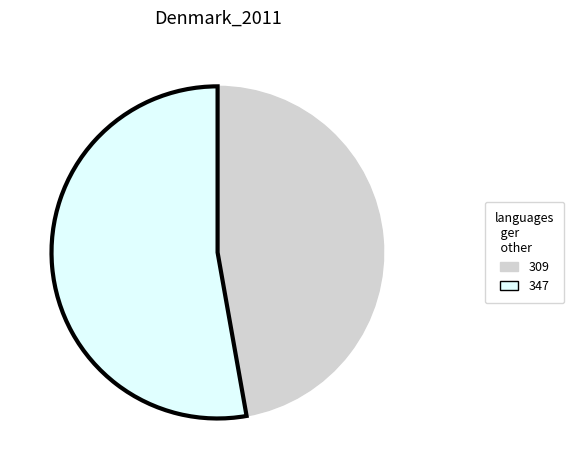

Rank the categories by value from highest to lowest.

347, 309